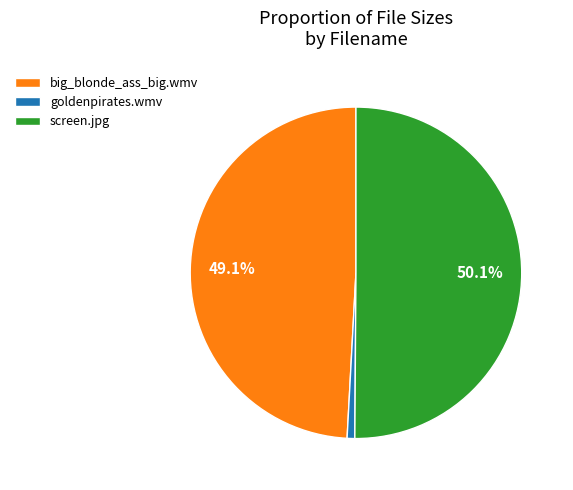

What is the largest slice in the pie chart?

screen.jpg